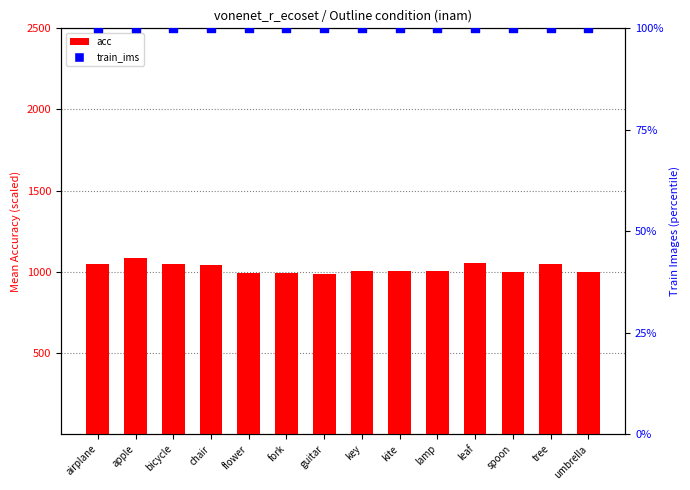

Which series has the largest total across all categories?

acc